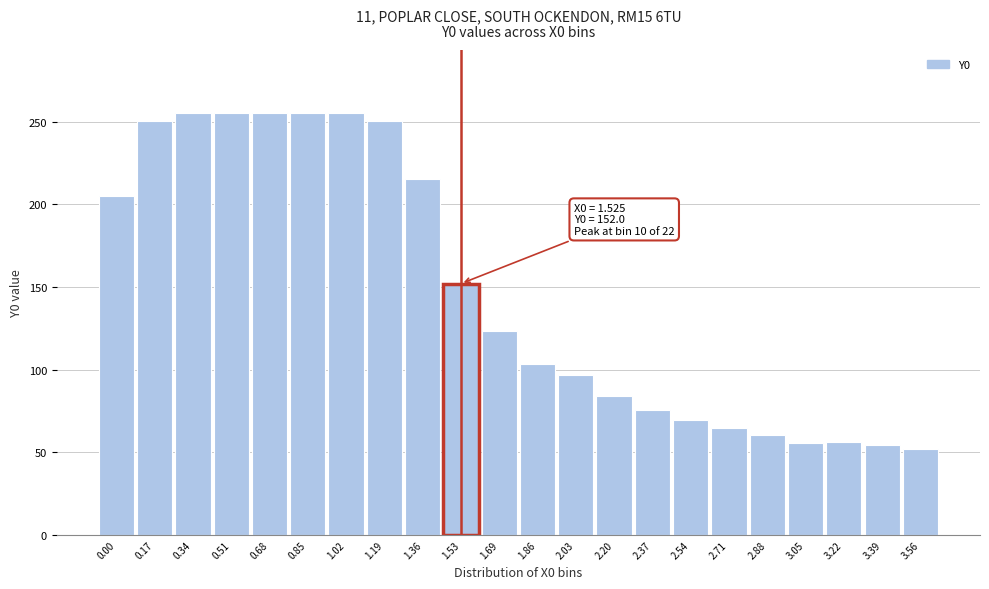

What is the maximum value shown in the chart?

255.0